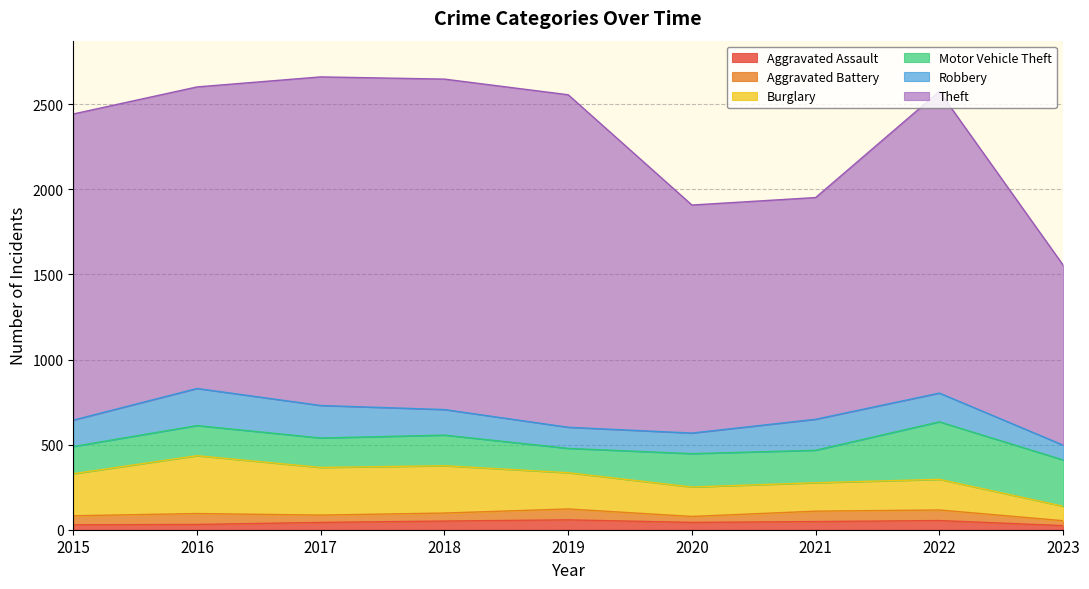

Which series ends up on top after the final intersection of Aggravated Assault and Aggravated Battery?

Aggravated Battery